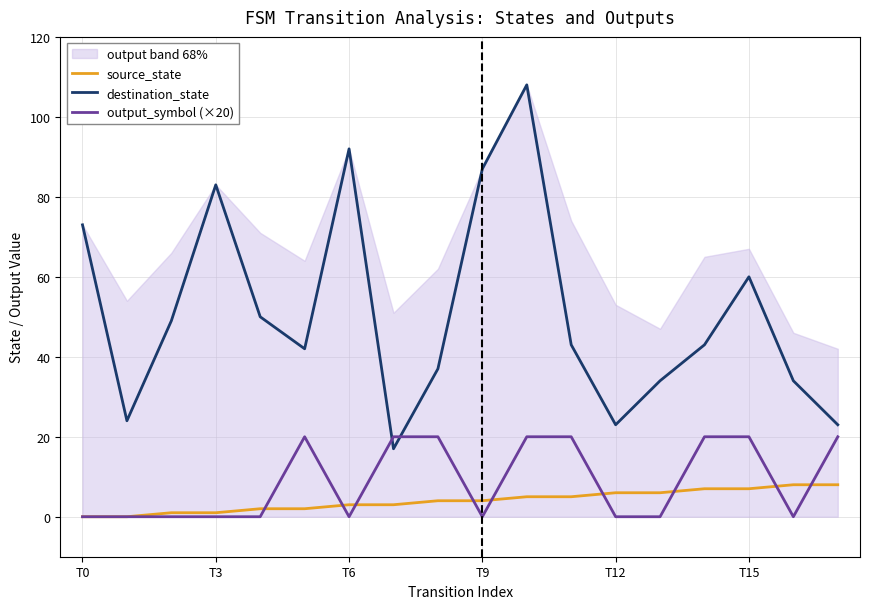

At which category does the chart reach its minimum across all series?

T0